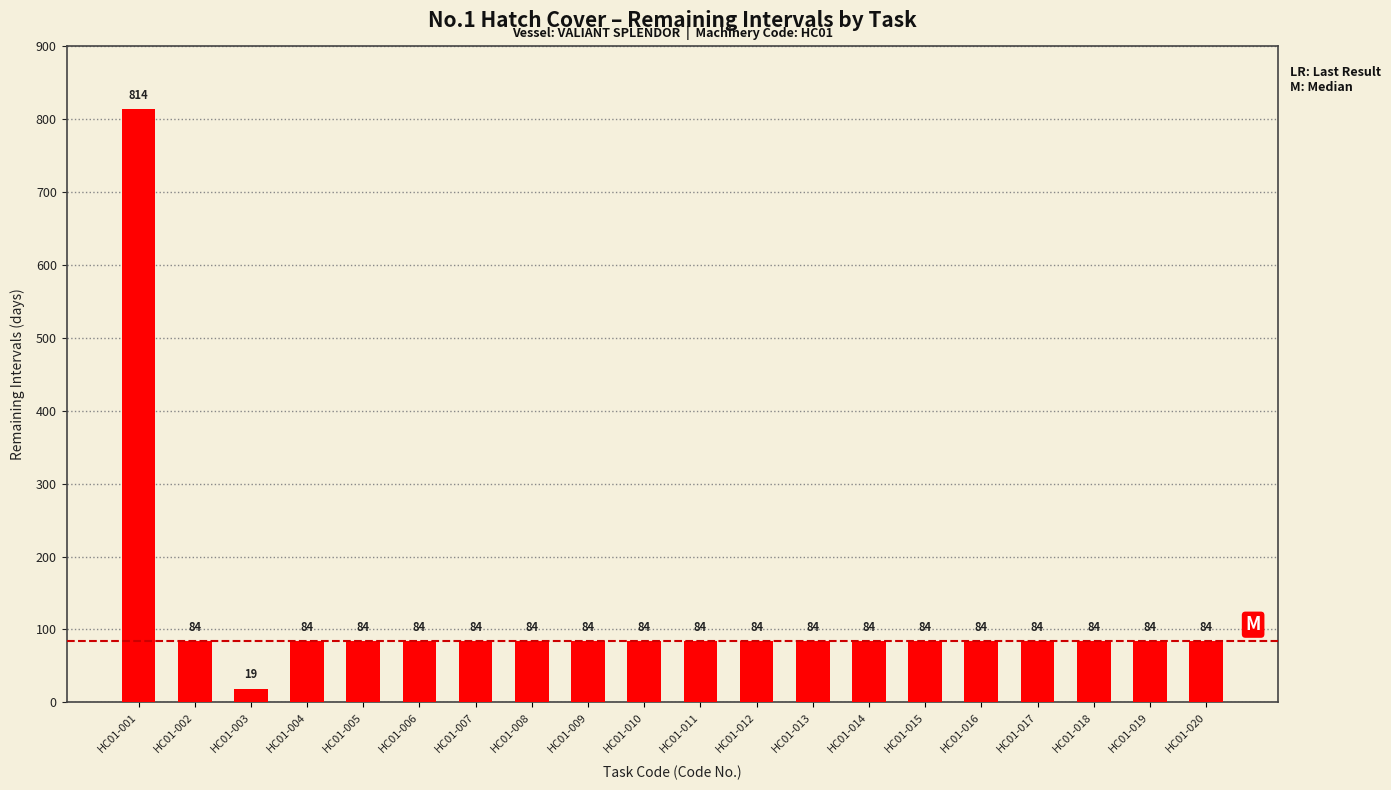

Which category has the highest value across all series?

HC01-001